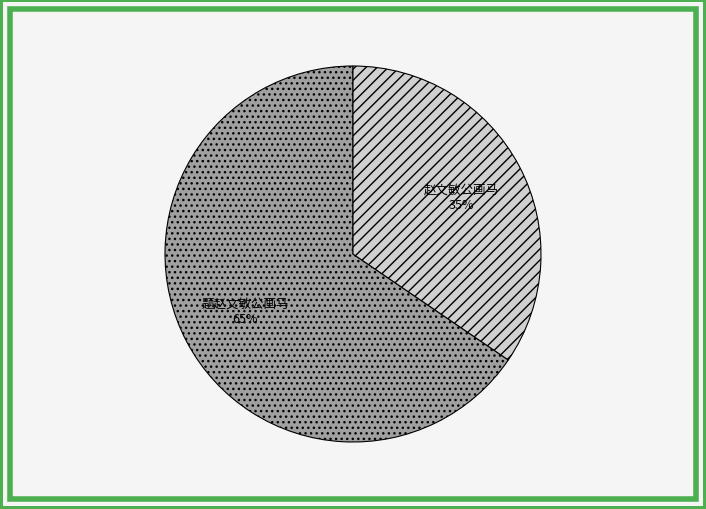

To the nearest percent, what portion does 题赵文敏公画马 represent?

65%